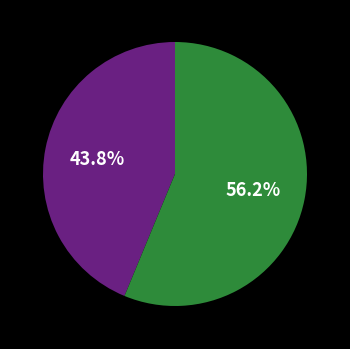

Is there any slice that represents more than half of the pie?

Yes